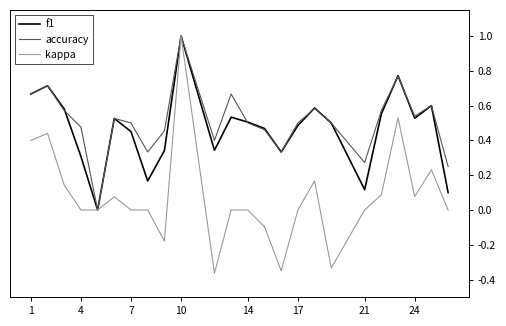

Does the chart display data point markers on the line(s)?

No